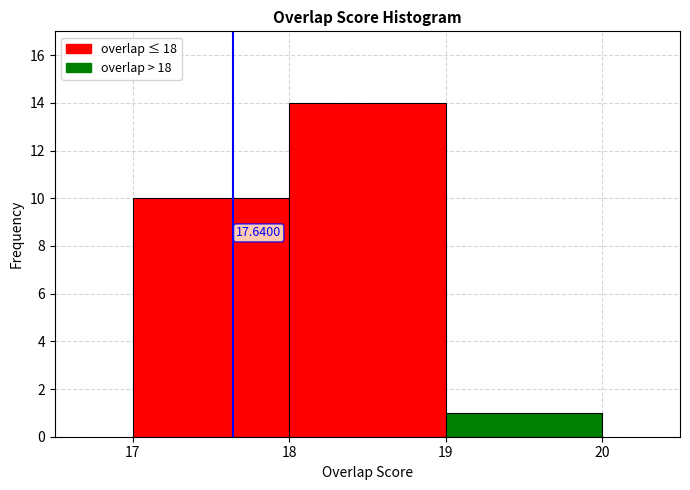

Which range on the x-axis has the tallest bar?

18 to 19